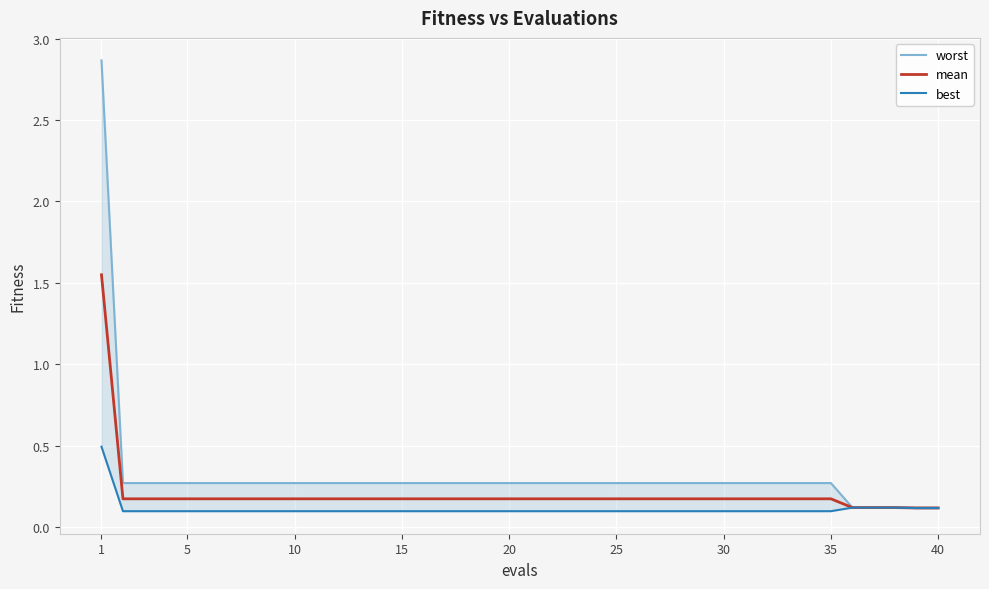

The value of best at 35 is 0.0. True or false?

False